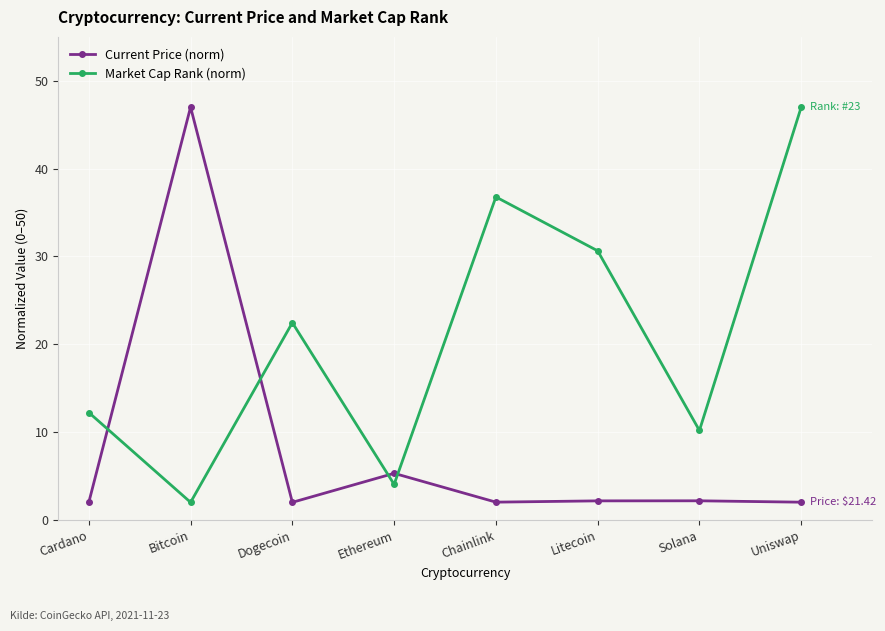

Count the number of data series in this chart.

2